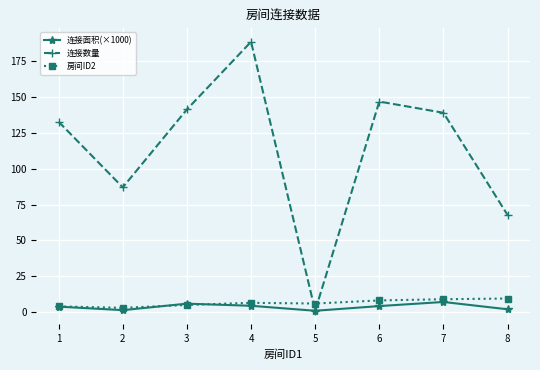

What are all the series names shown in the legend?

连接面积(×1000), 连接数量, 房间ID2